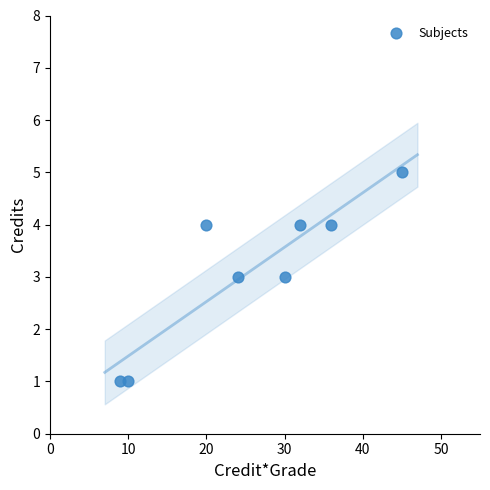

What is the range of X values (max minus min)?

36